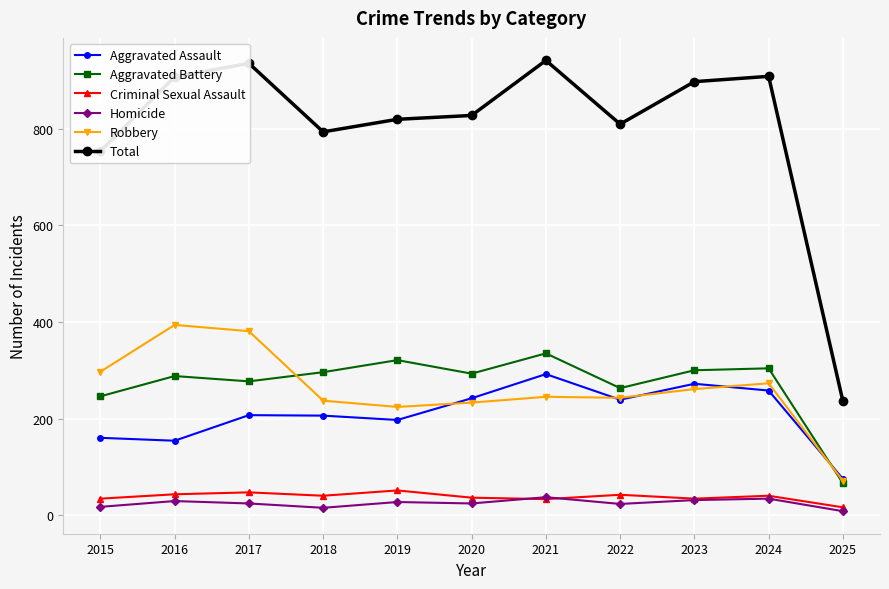

What is the highest value of the Robbery series?

394